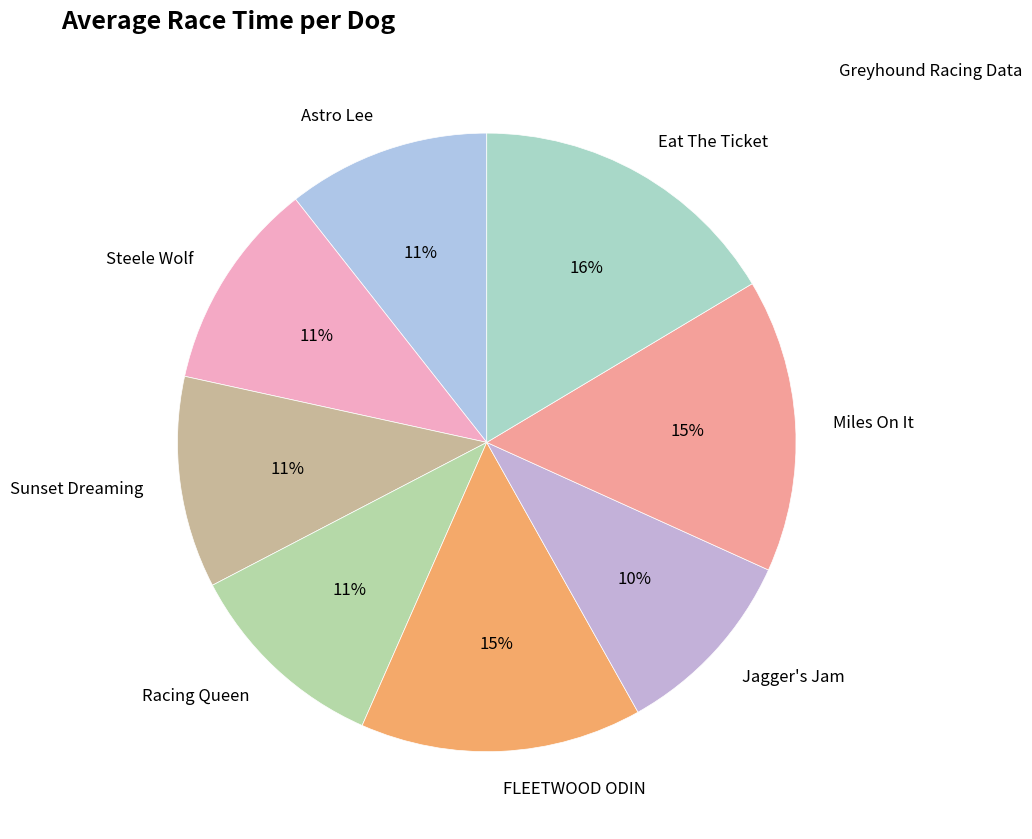

True or false: Jagger's Jam accounts for 10% of the total.

True